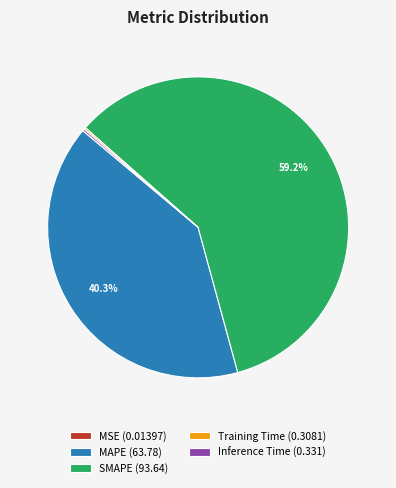

What is the largest slice in the pie chart?

SMAPE